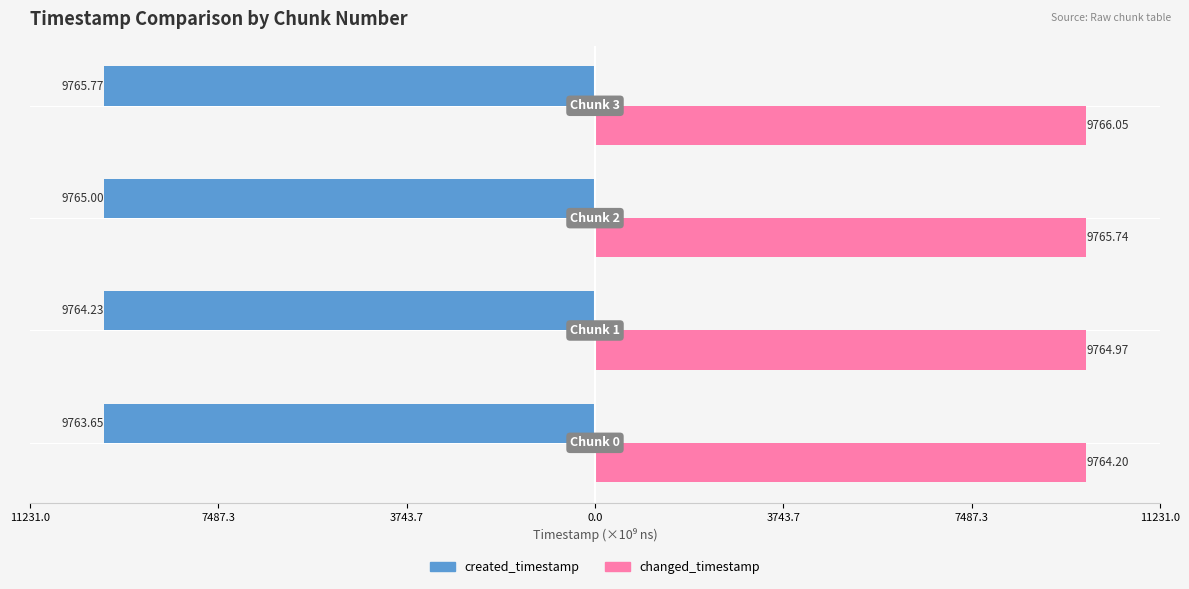

What are all the series names shown in the legend?

created_timestamp, changed_timestamp